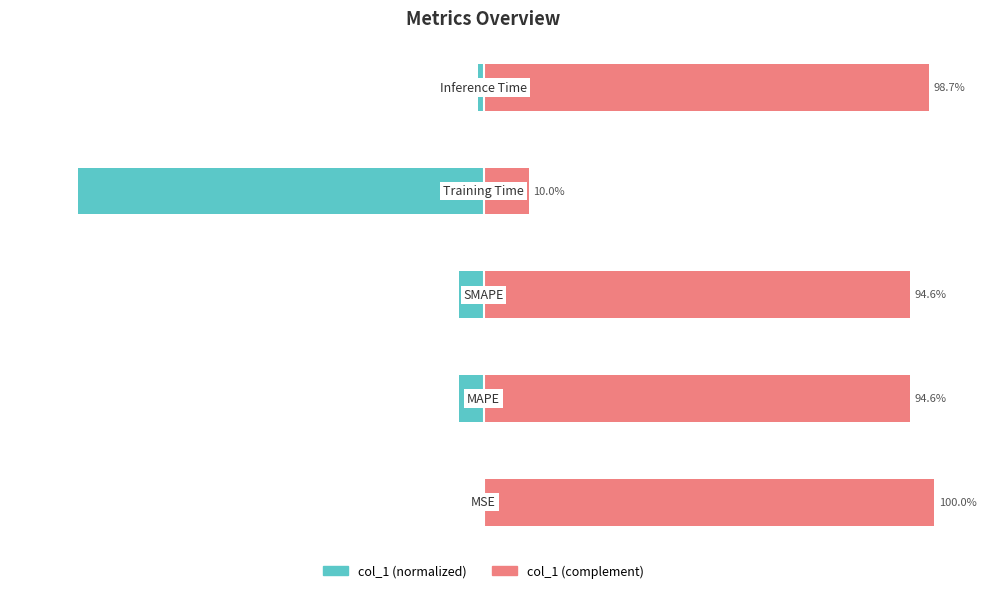

Does the chart contain any negative values?

Yes